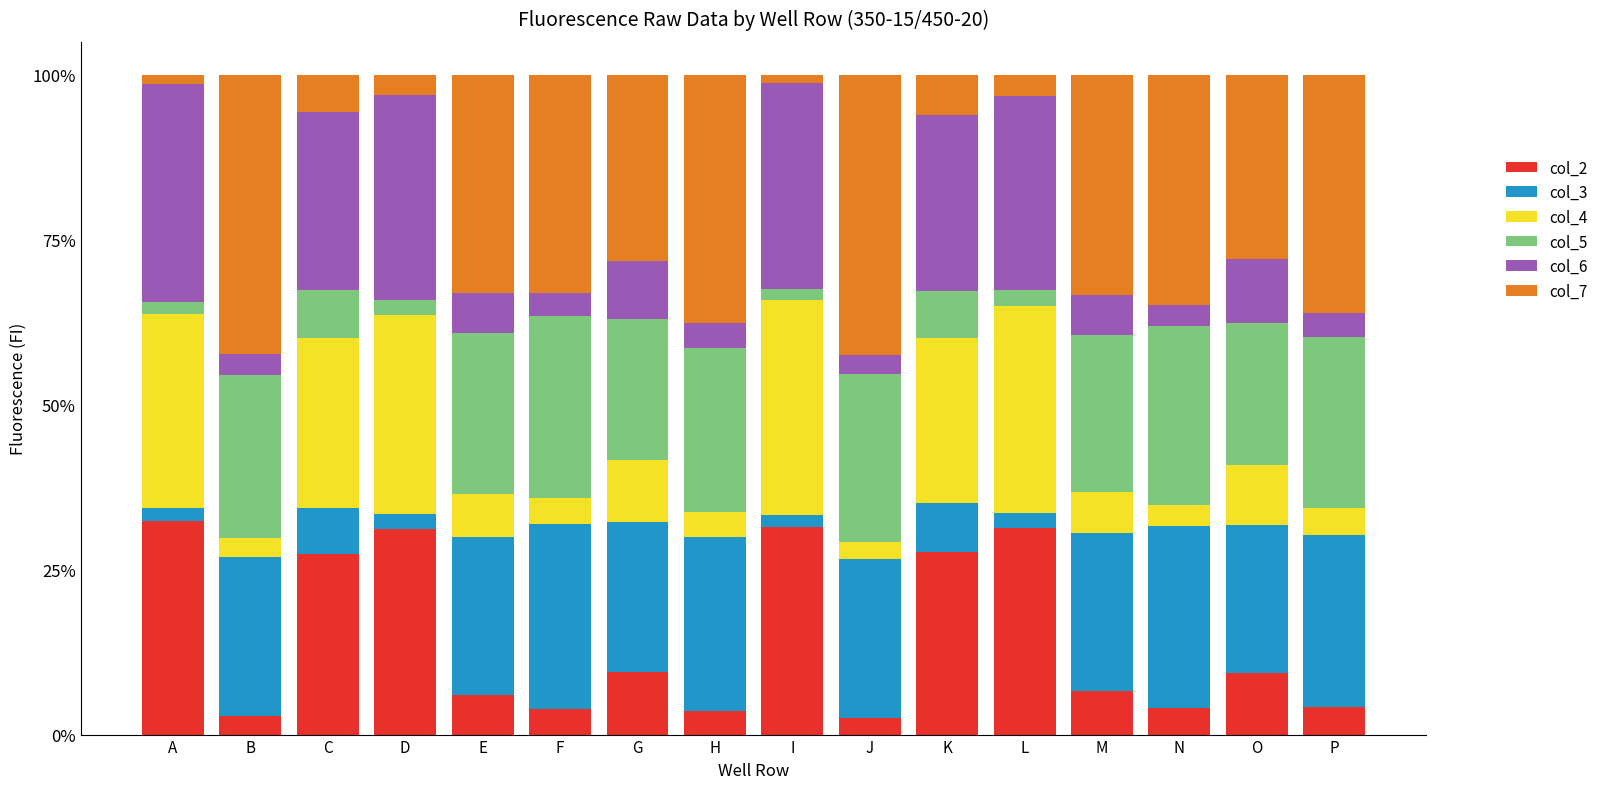

The col_2 series shows 3.6 at H. True or false?

True